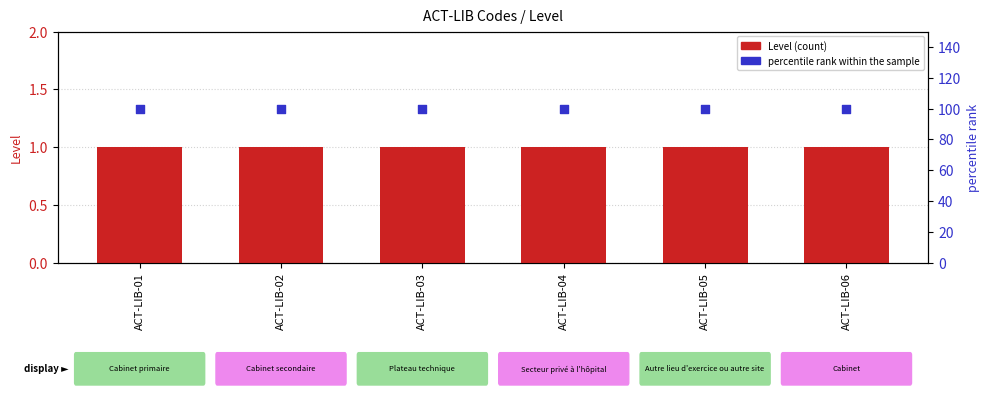

What are all the series names shown in the legend?

Level, percentile rank within the sample